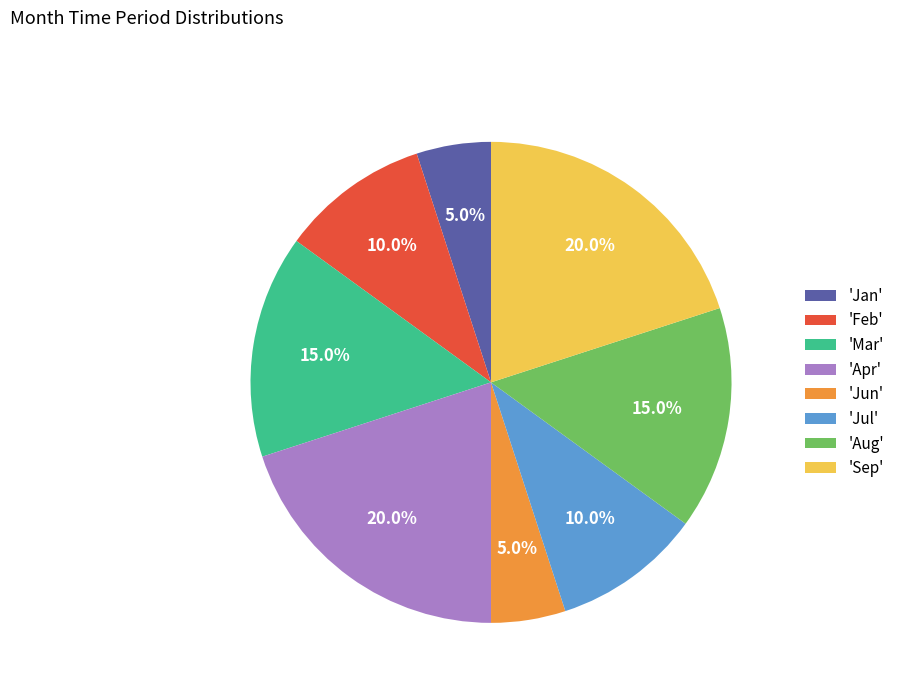

Does any single category account for the majority?

No